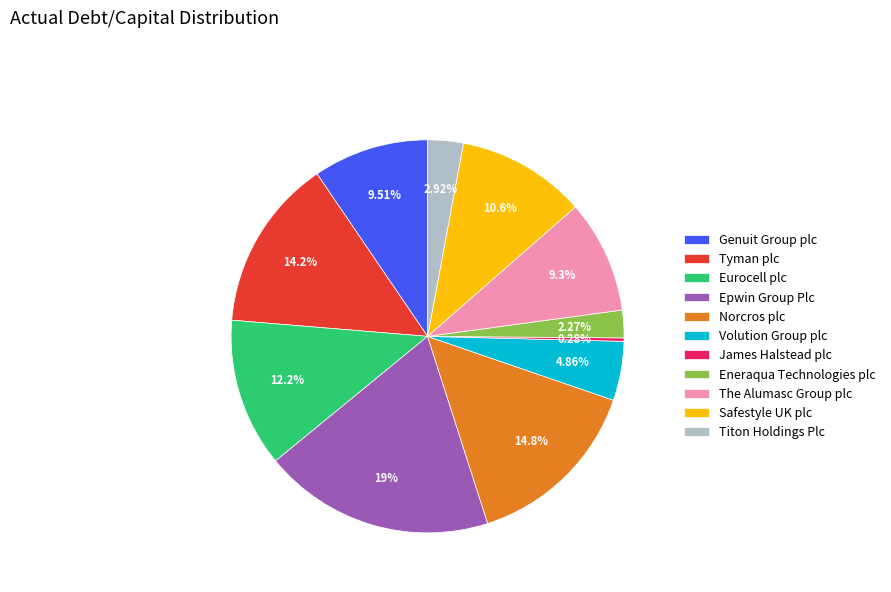

Is the sum of Volution Group plc and Norcros plc greater than half?

No